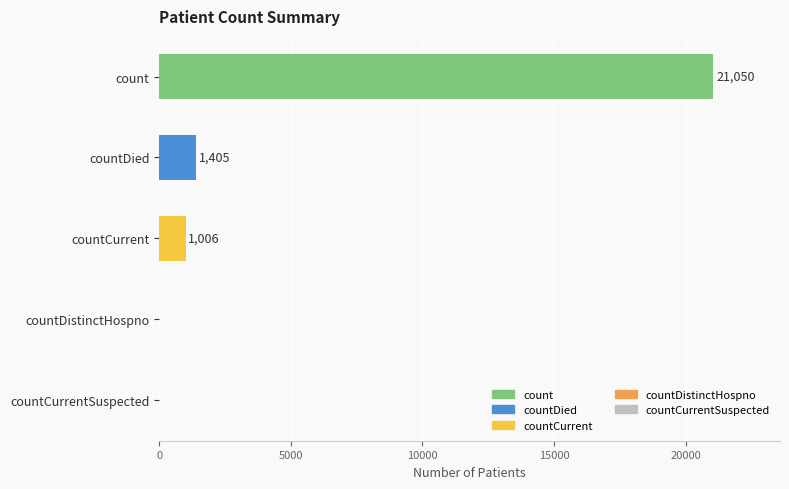

Reading top to bottom, transcribe all the data shown in this chart.

count=21050	countDied=1405	countCurrent=1006	countDistinctHospno=0	countCurrentSuspected=0